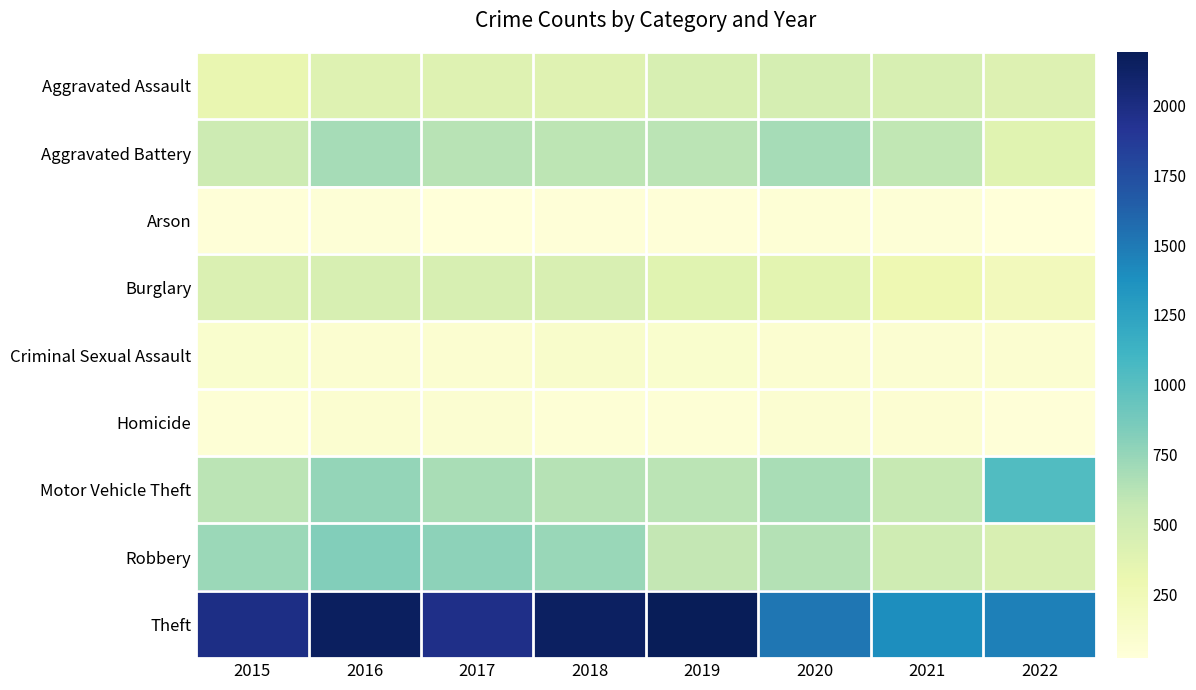

What is the spread (max minus min) of values at 2020?

1463